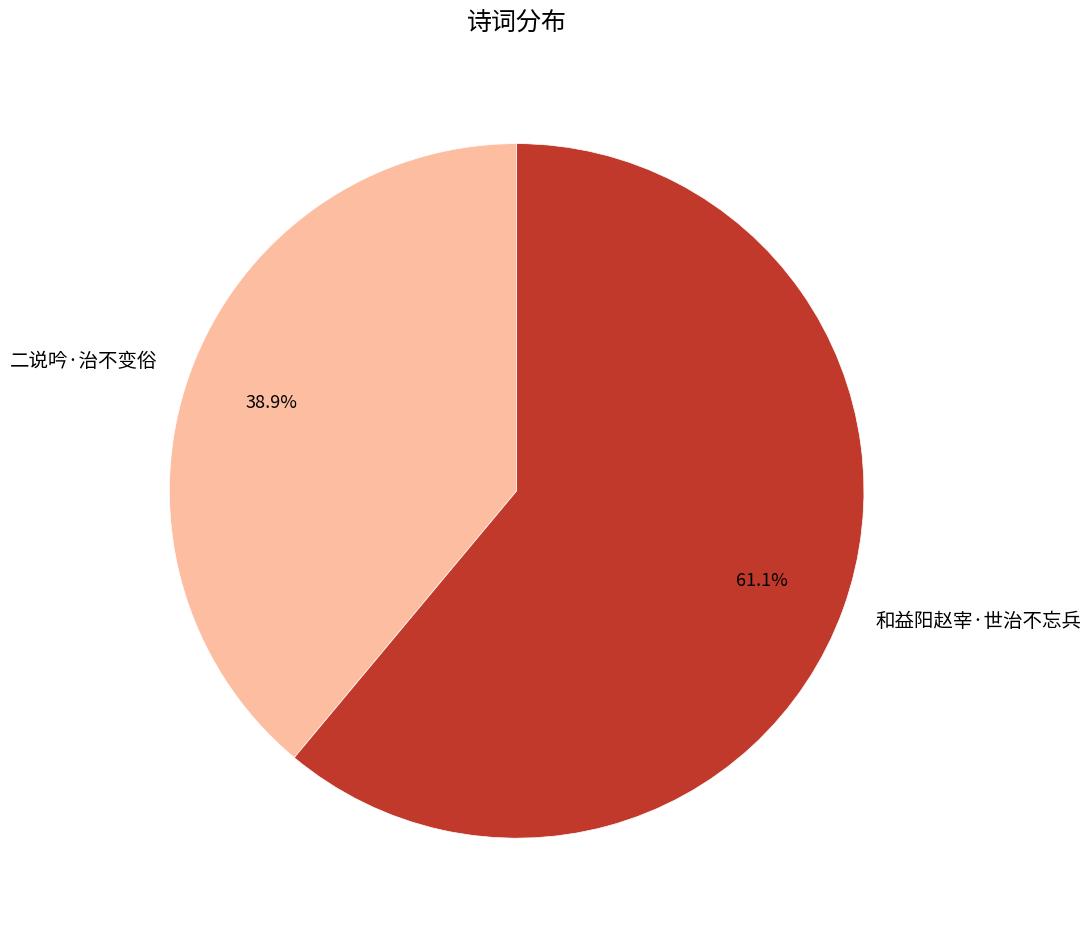

What percentage is the 和益阳赵宰·世治不忘兵 slice, to the nearest percent?

61%